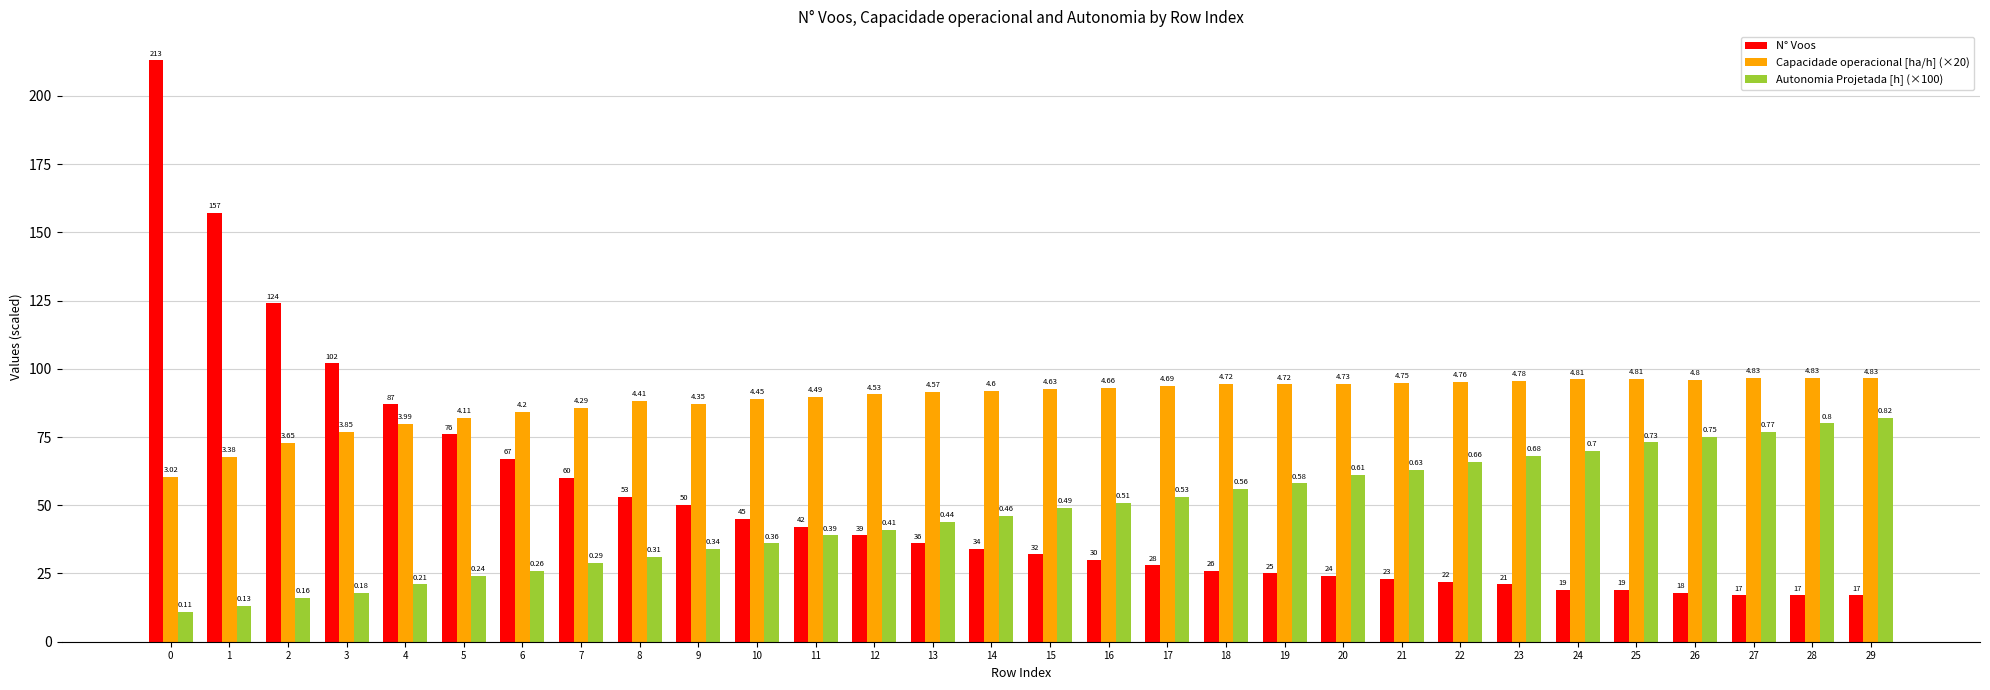

How many bars are there in total?

90